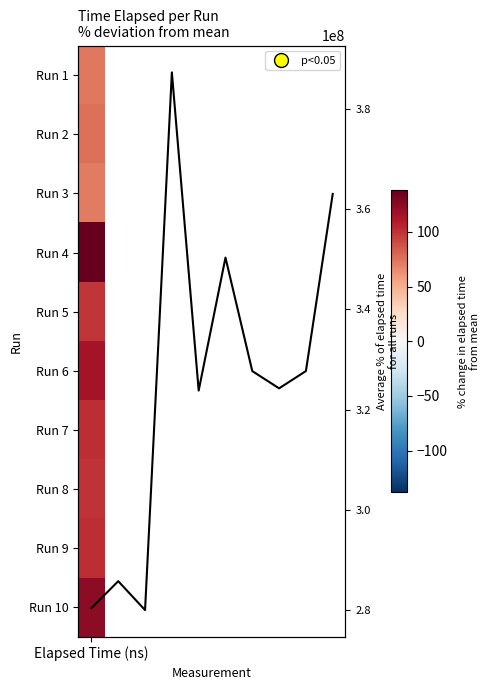

What is the difference between the maximum and minimum values?

107260306